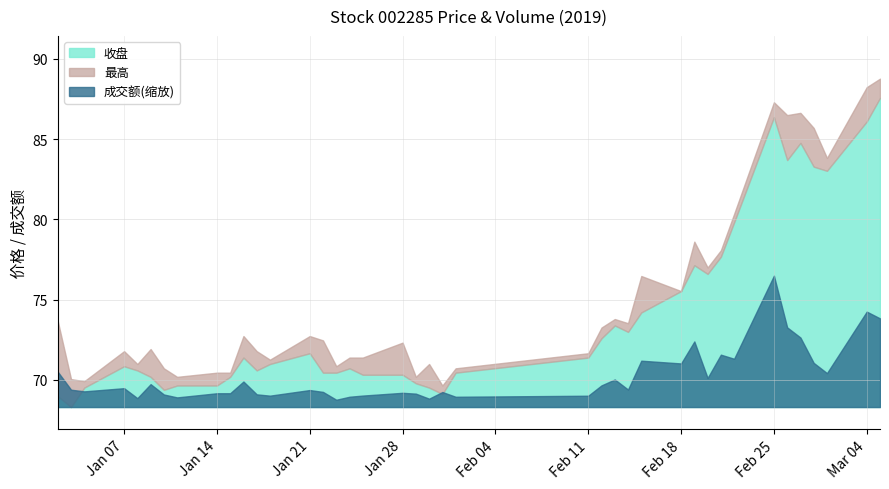

What position from the right is 2019-02-27?

5